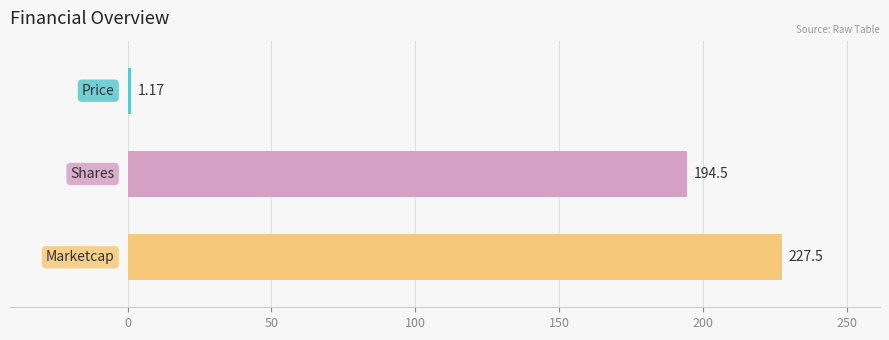

What is the difference between the maximum and minimum values?

226.3